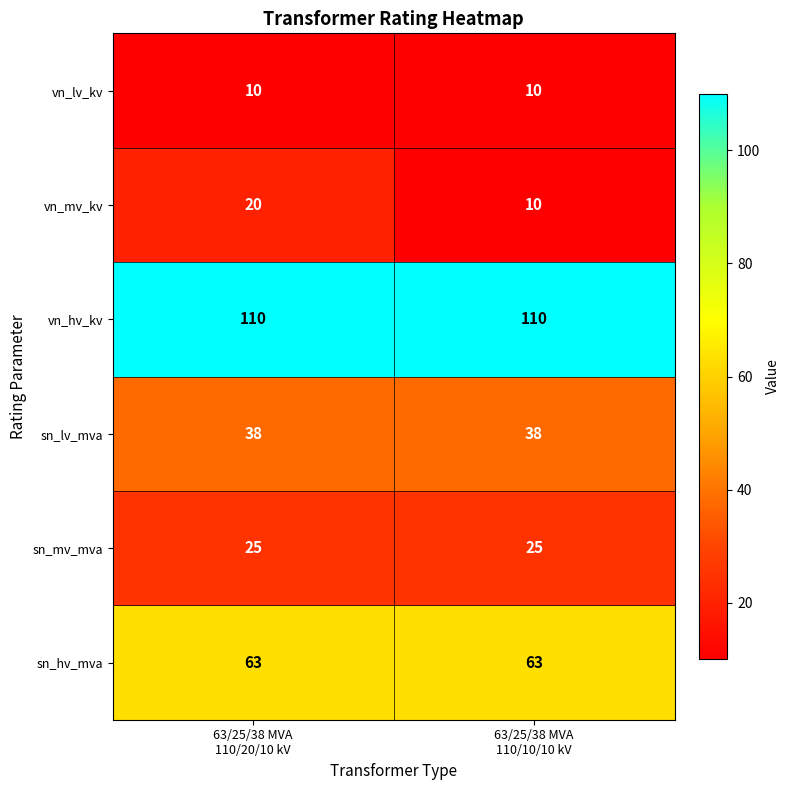

At how many categories does at least one series exceed 60?

2